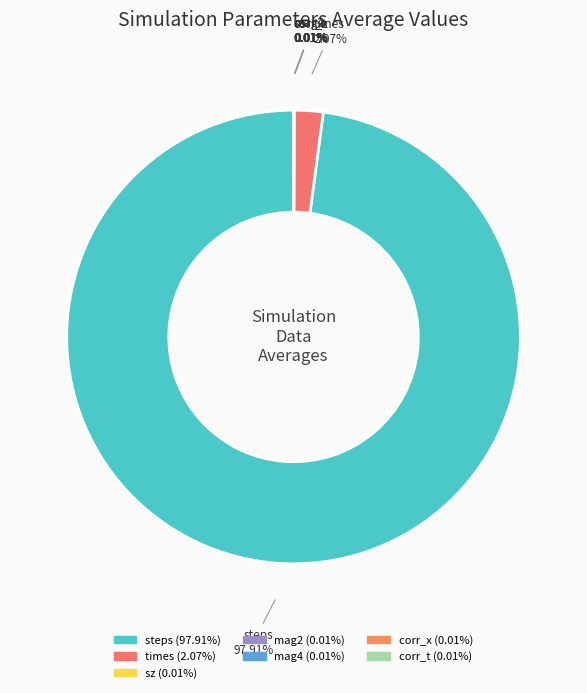

What is the majority slice?

steps